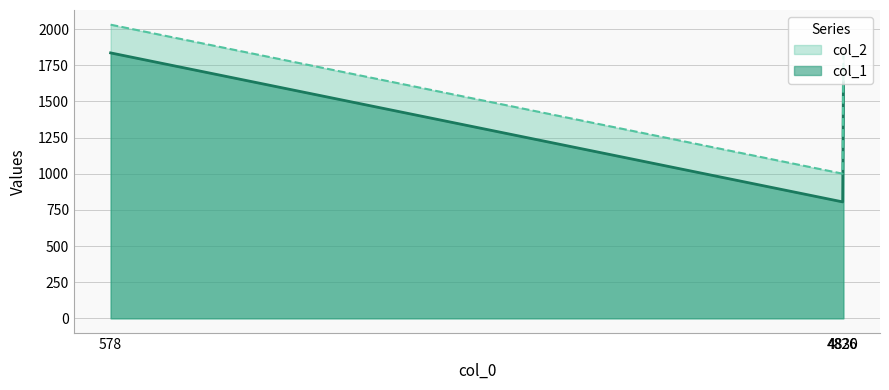

List the series in order of their overall mean, lowest first.

col_1, col_2